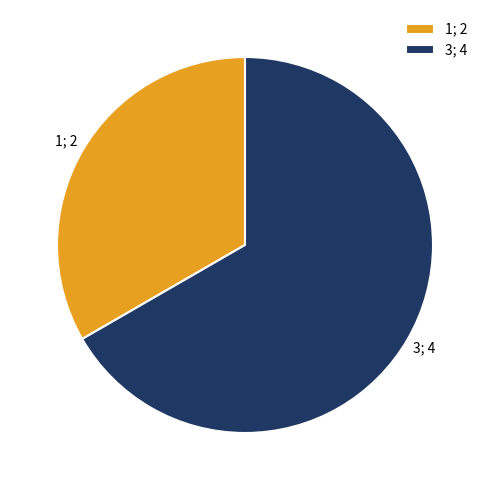

Rank the categories by value from lowest to highest.

1, 3